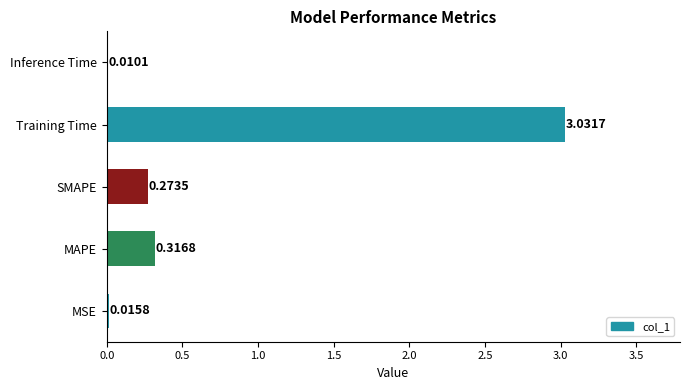

Where is the data nearest to the value 1?

MAPE